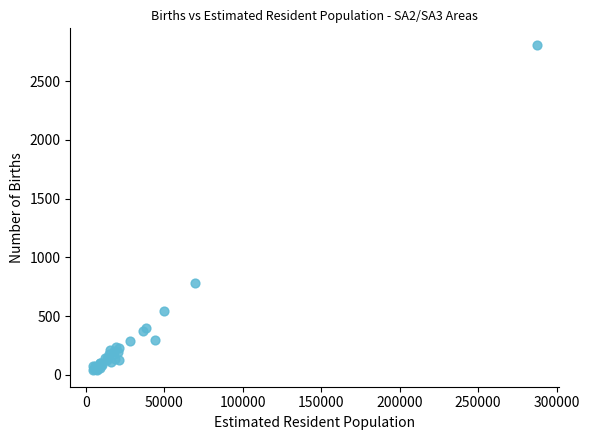

What Y value in the scatter plot is closest to 1424?

782